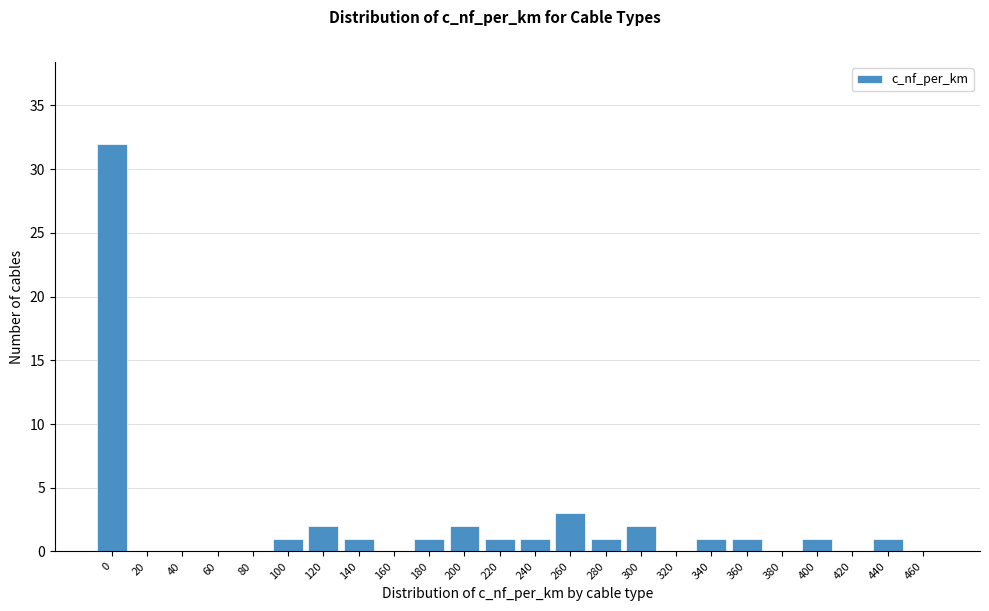

Reading left to right, list all the values displayed in this chart.

0=32	20=0	40=0	60=0	80=0	100=1	120=2	140=1	160=0	180=1	200=2	220=1	240=1	260=3	280=1	300=2	320=0	340=1	360=1	380=0	400=1	420=0	440=1	460=0